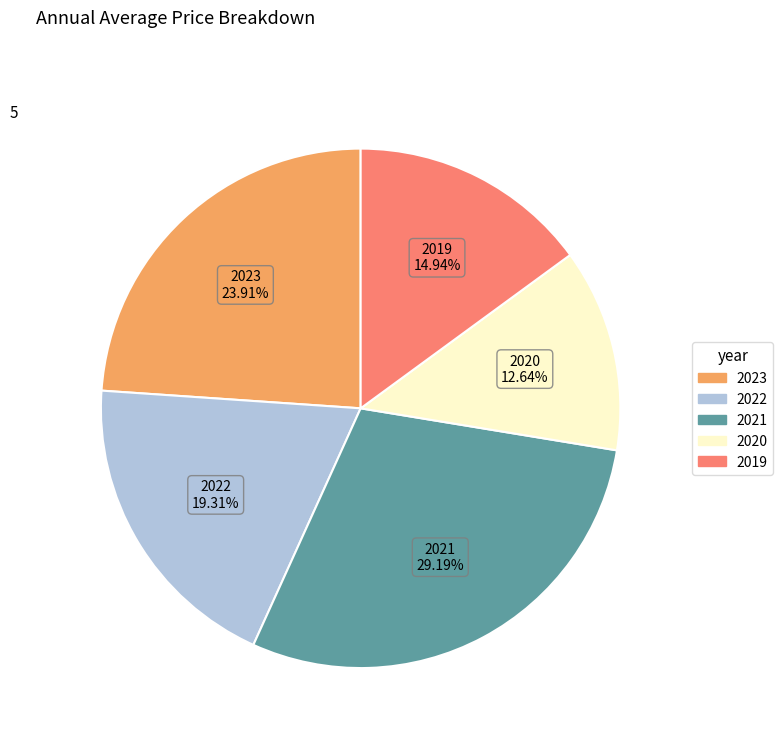

What percentage is the 2020 slice, to the nearest percent?

13%